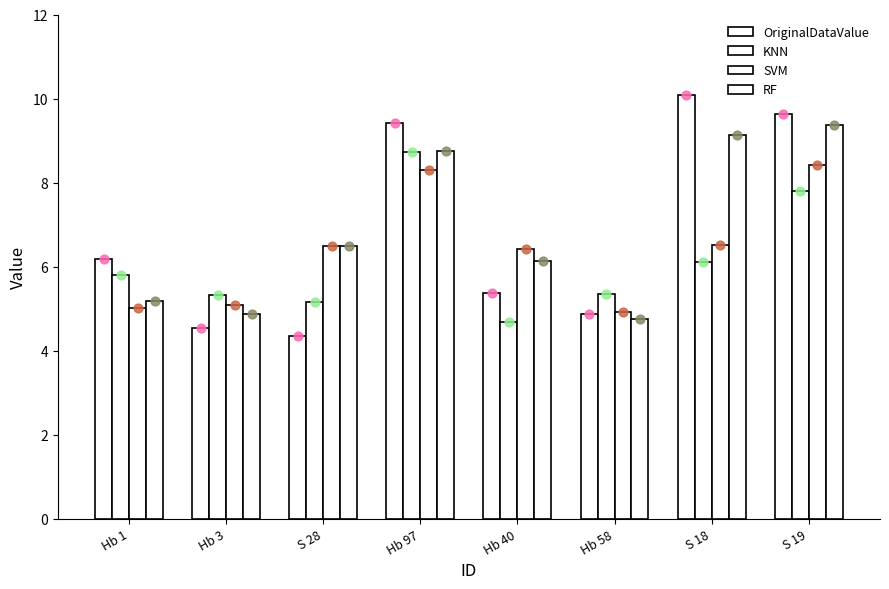

Which series contains the lowest Y value?

OriginalDataValue